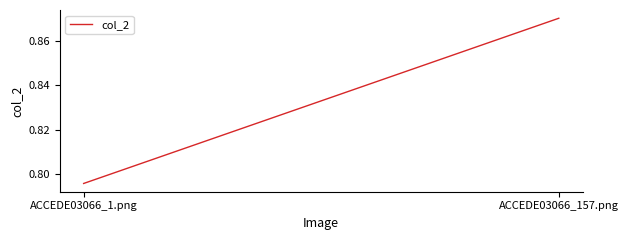

Between ACCEDE03066_1.png and ACCEDE03066_157.png, which is larger?

ACCEDE03066_157.png